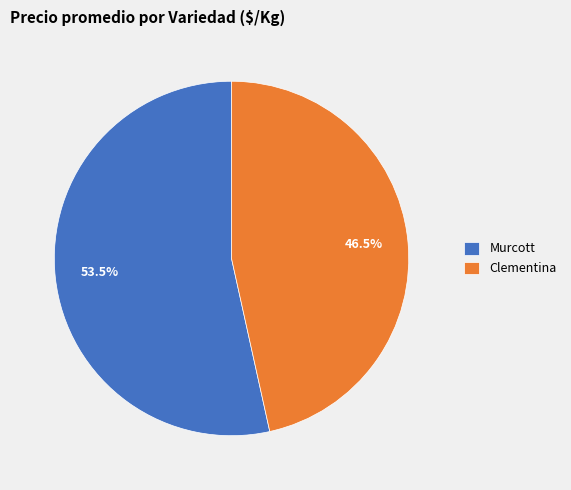

Between Clementina and Murcott, which is larger?

Murcott